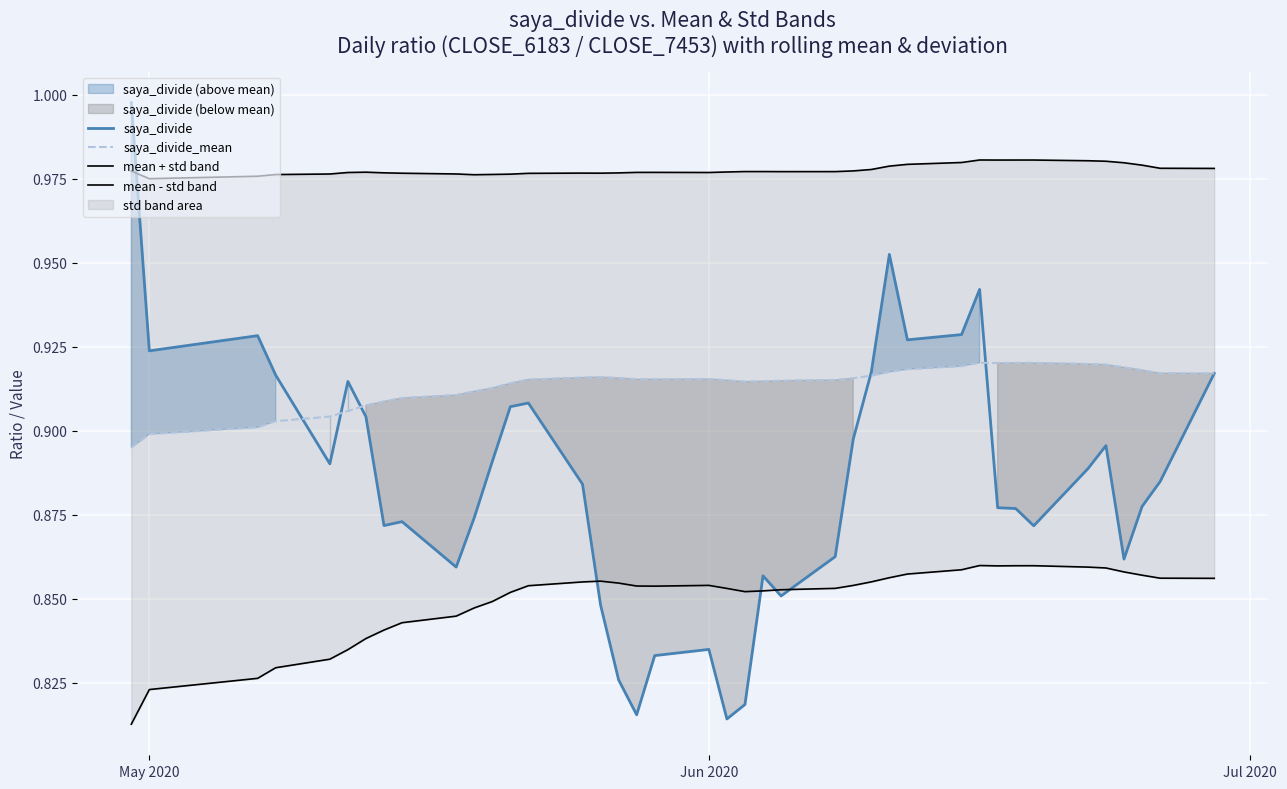

What is the value of the saya_divide point at the 11th from the left?

0.9